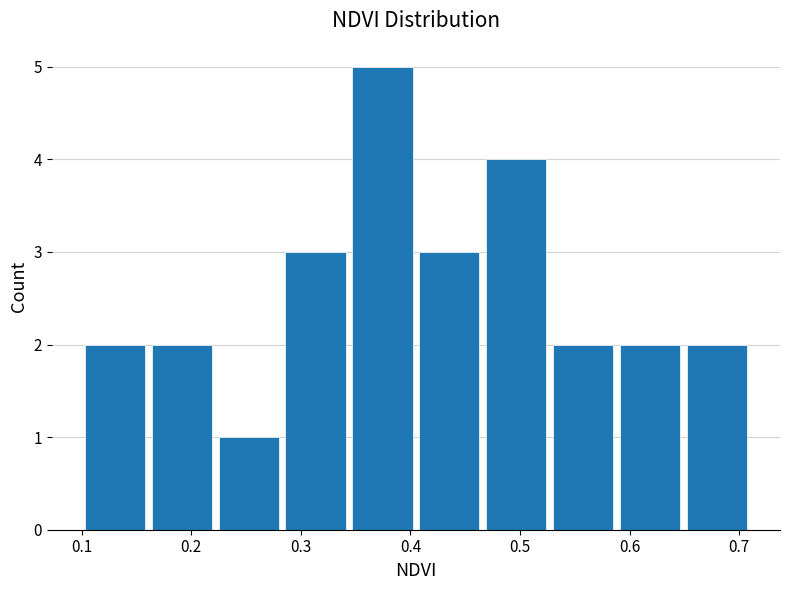

Which range on the x-axis has the tallest bar?

0.344 to 0.405